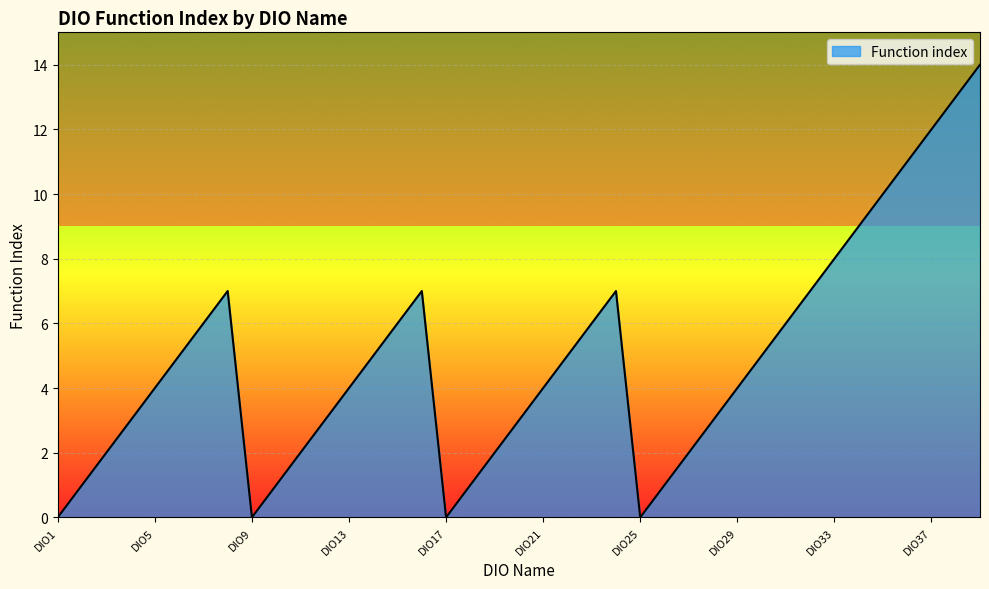

What is the difference between the maximum and minimum values?

14